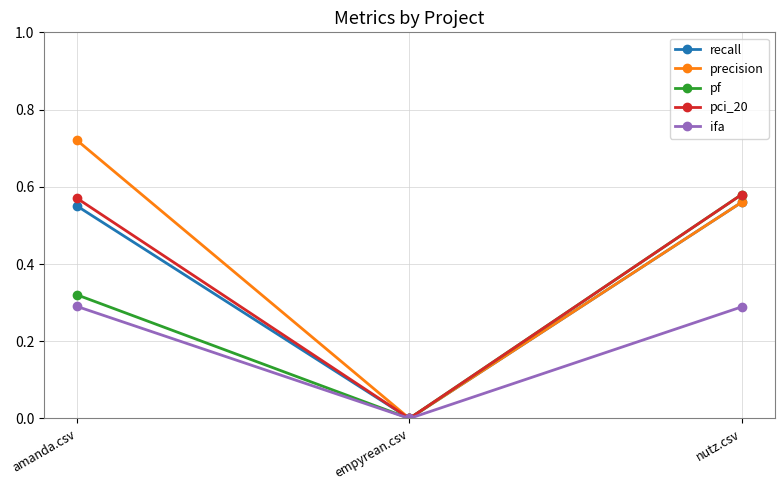

How many lines are shown in the chart?

5